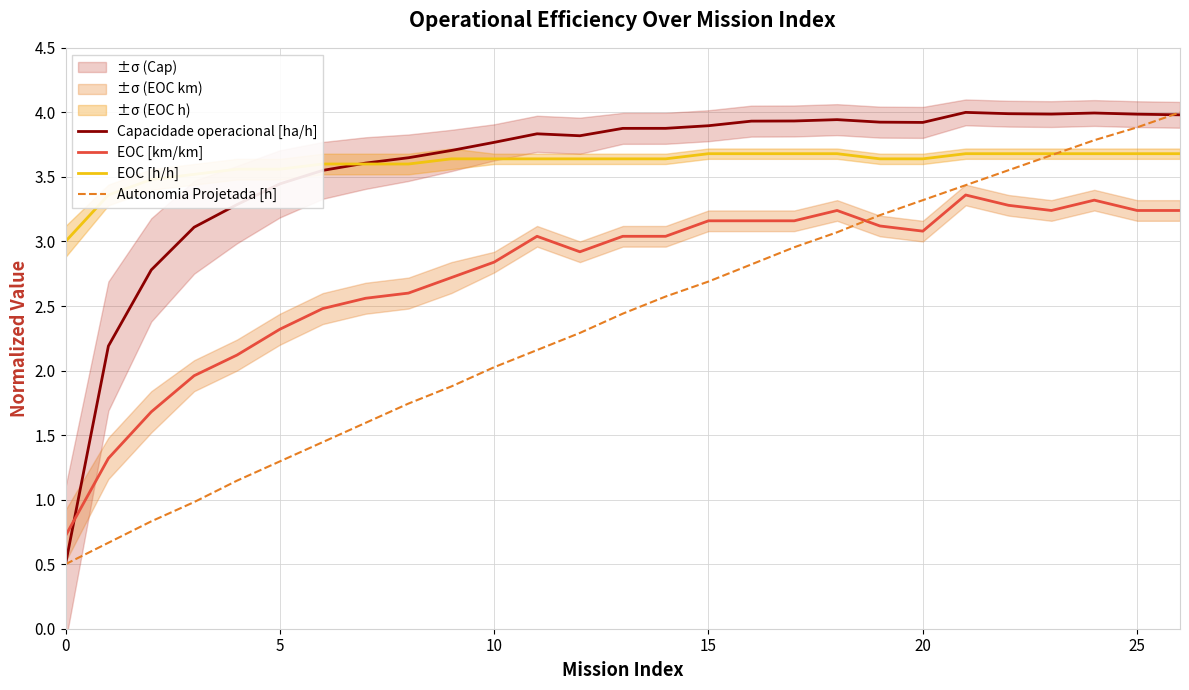

True or false: EOC [h/h] and EOC [km/km] cross at least once.

False